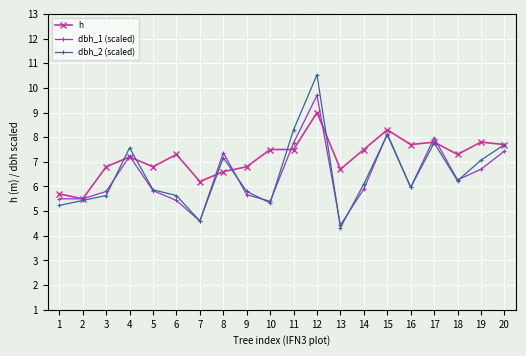

Does the chart display data point markers on the line(s)?

Yes